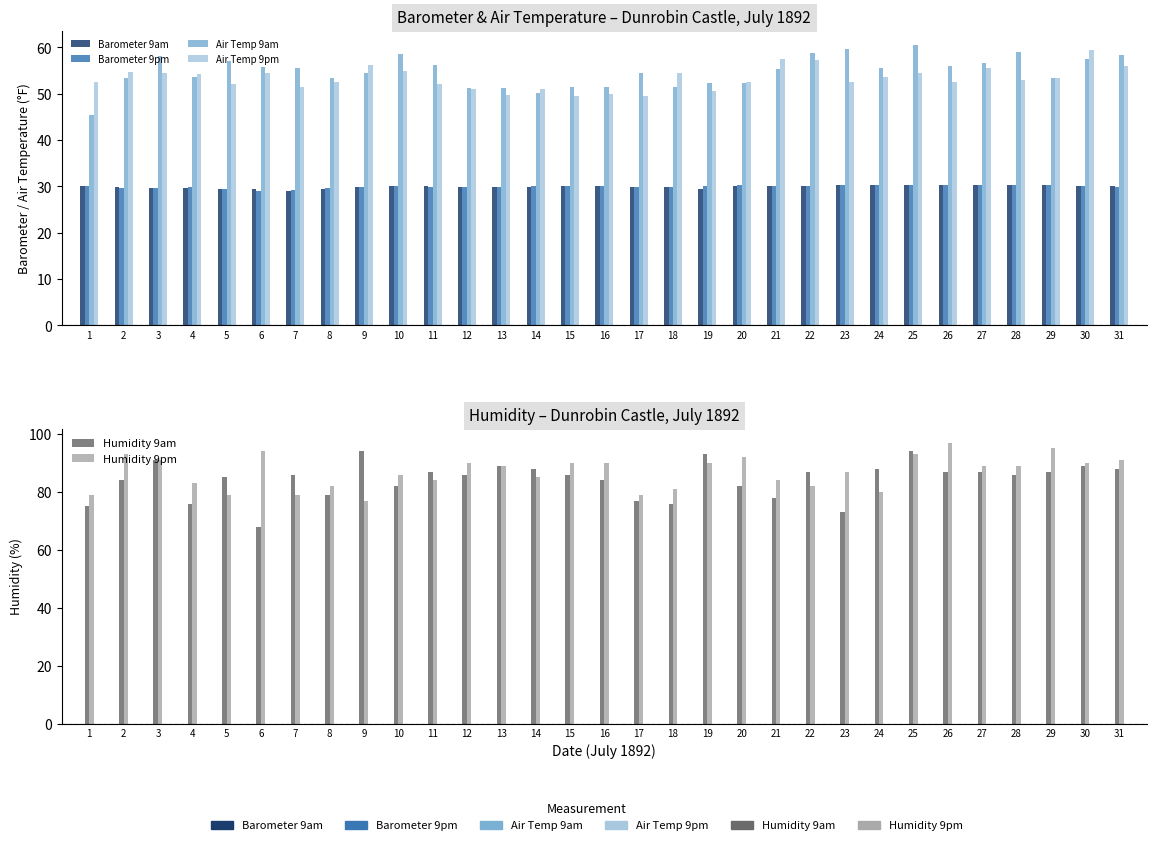

Rank the series at 24 from highest to lowest value.

Humidity 9am, Humidity 9pm, Air Temp 9am, Air Temp 9pm, Barometer 9am, Barometer 9pm